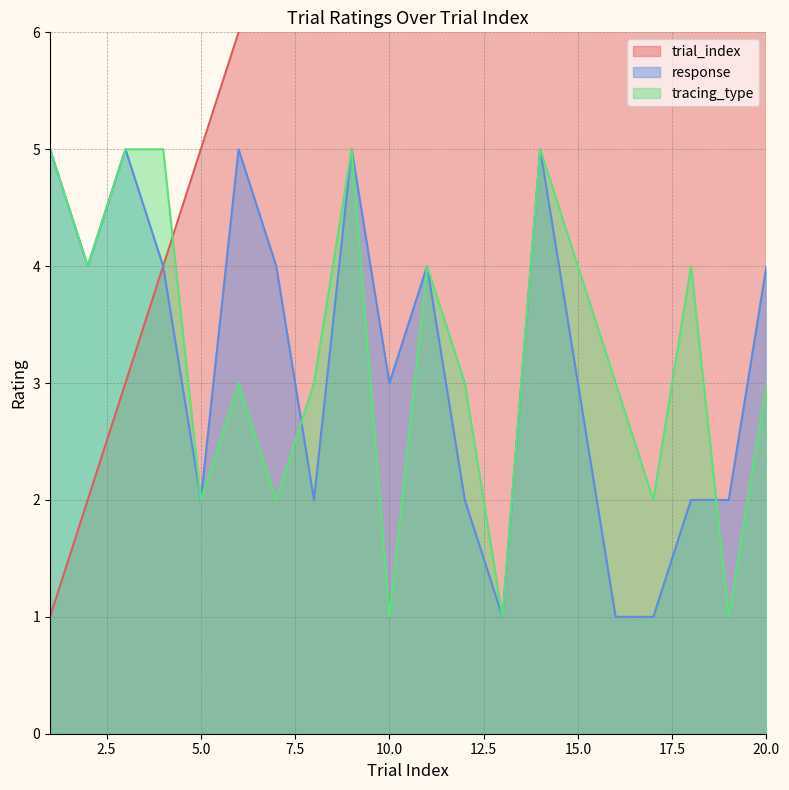

Reading right to left, what are all the values shown in this chart?

trial_index: 20=20	19=19	18=18	17=17	16=16	15=15	14=14	13=13	12=12	11=11	10=10	9=9	8=8	7=7	6=6	5=5	4=4	3=3	2=2	1=1
response: 20=4	19=2	18=2	17=1	16=1	15=3	14=5	13=1	12=2	11=4	10=3	9=5	8=2	7=4	6=5	5=2	4=4	3=5	2=4	1=5
tracing_type: 20=3	19=1	18=4	17=2	16=3	15=4	14=5	13=1	12=3	11=4	10=1	9=5	8=3	7=2	6=3	5=2	4=5	3=5	2=4	1=5